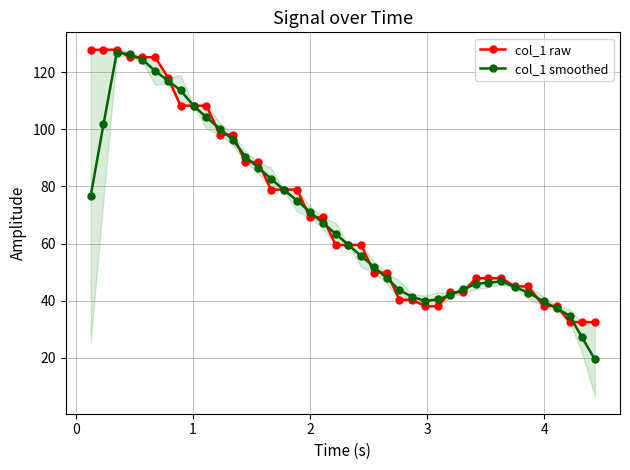

How many intersections are there between col_1 raw and col_1 smoothed?

24